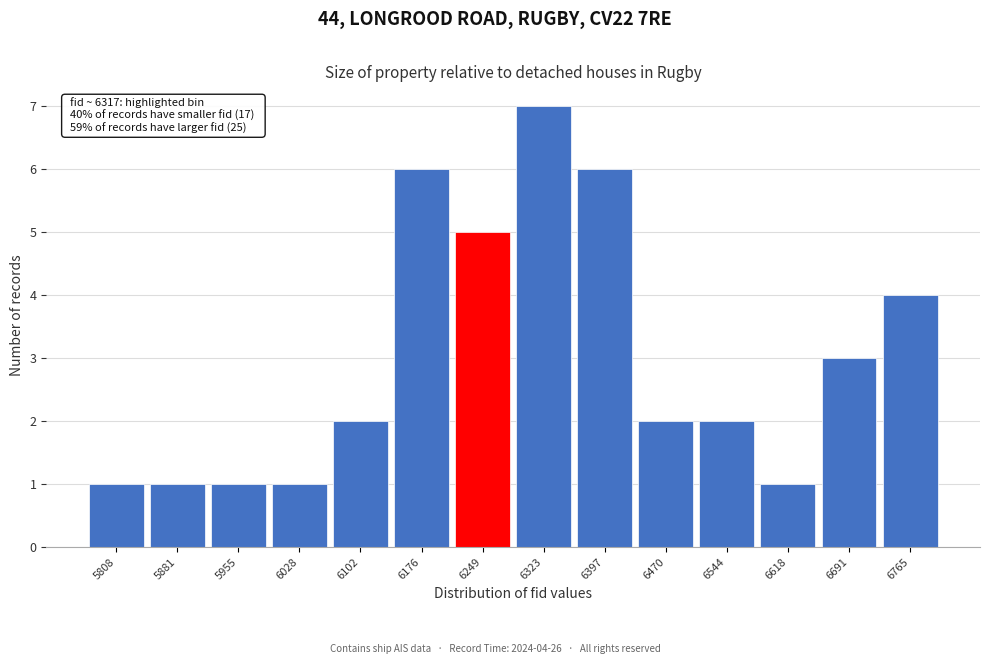

Reading left to right, what are all the values shown in this chart?

5808=1	5881=1	5955=1	6028=1	6102=2	6176=6	6249=5	6323=7	6397=6	6470=2	6544=2	6618=1	6691=3	6765=4